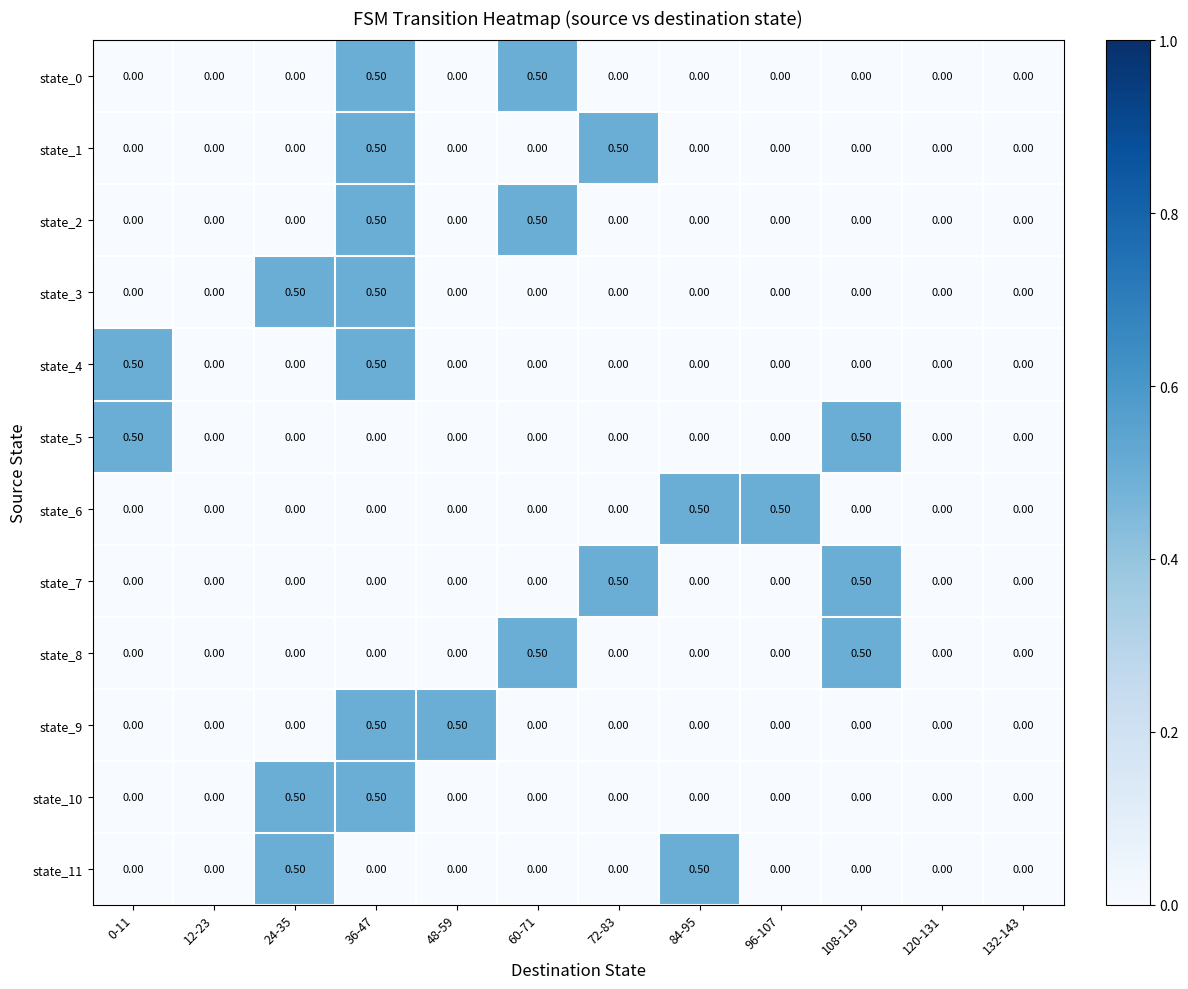

At which category is the sum across all series the highest?

36-47